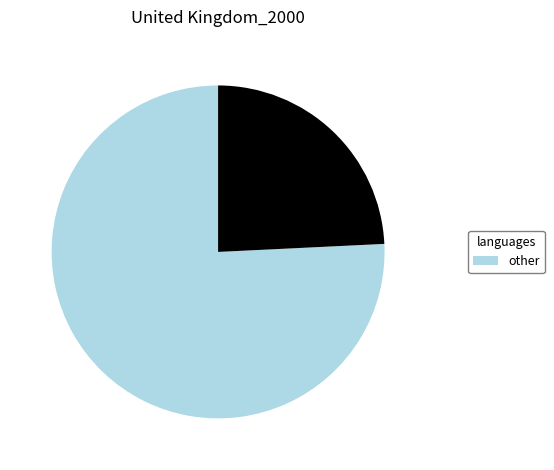

Does any single category account for the majority?

Yes